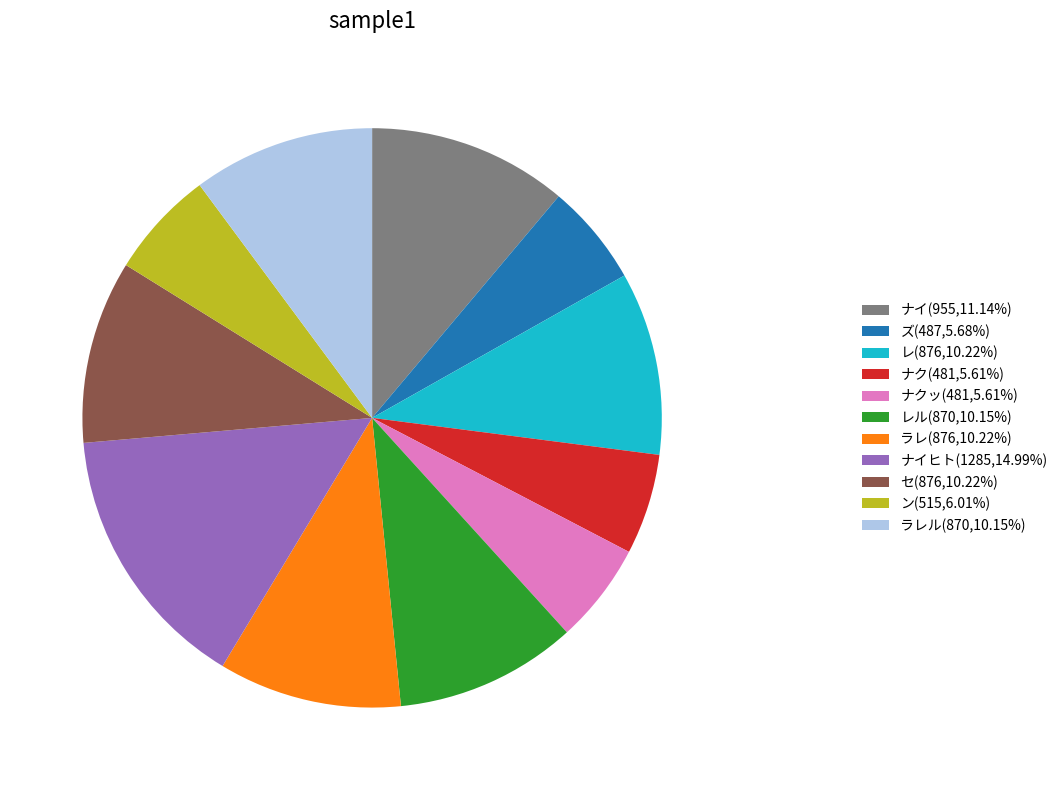

Approximately how many times larger is the value at ナク(481,5.61%) compared to ラレル(870,10.15%)?

0.6